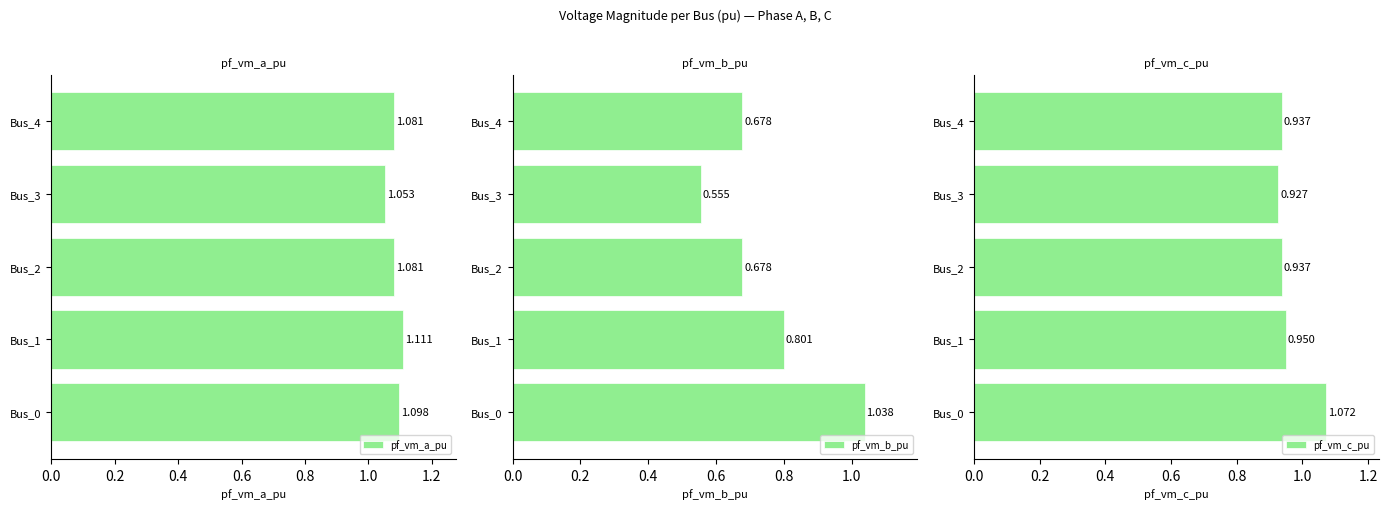

Is the value of pf_vm_c_pu at Bus_1 greater than the value of pf_vm_b_pu at Bus_1?

Yes